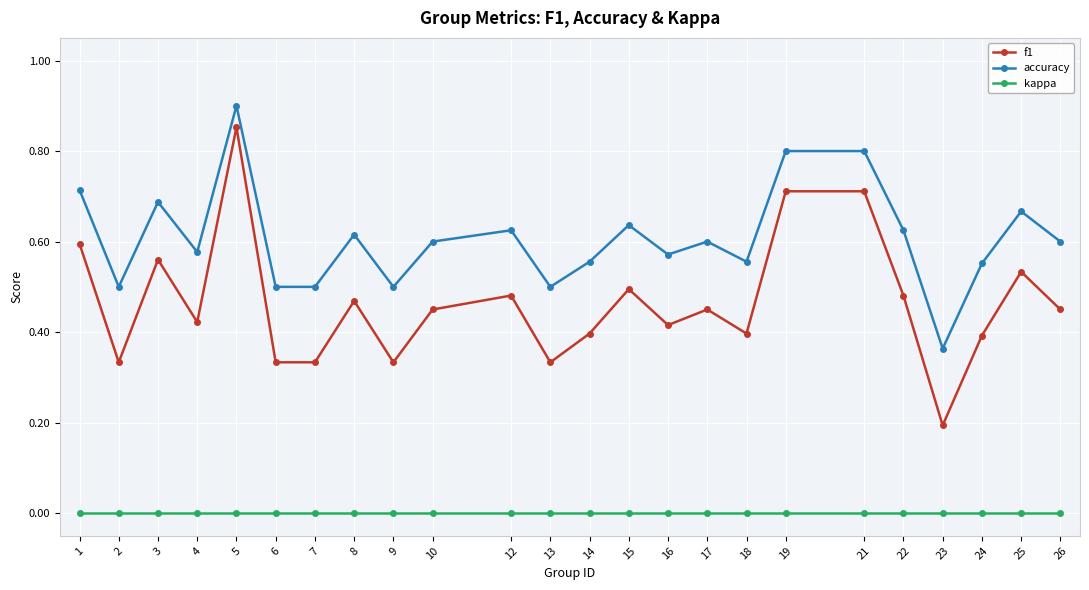

Does the chart have visible grid lines?

Yes